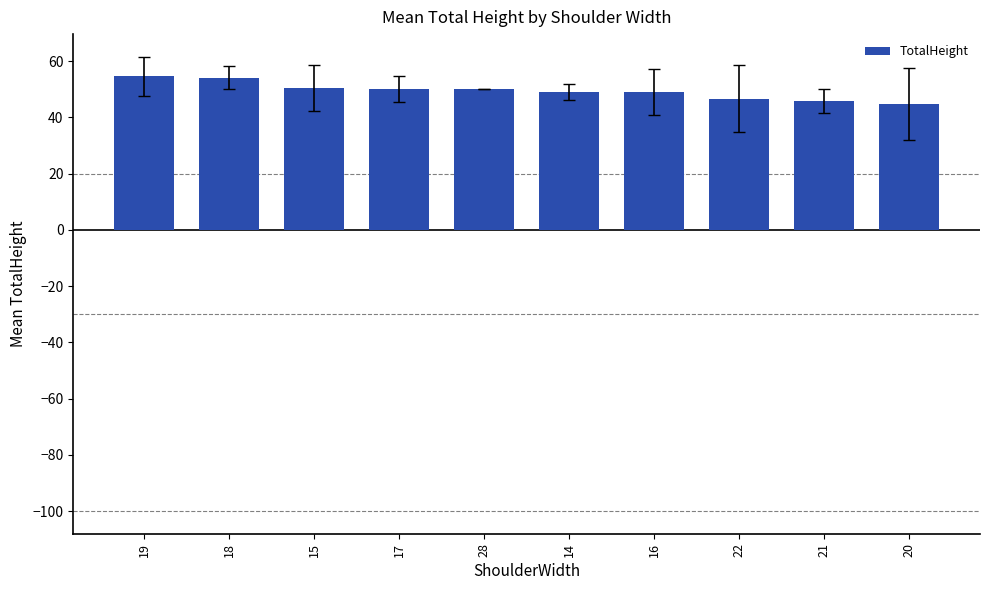

What is the difference between the values at 22 and 19?

7.9